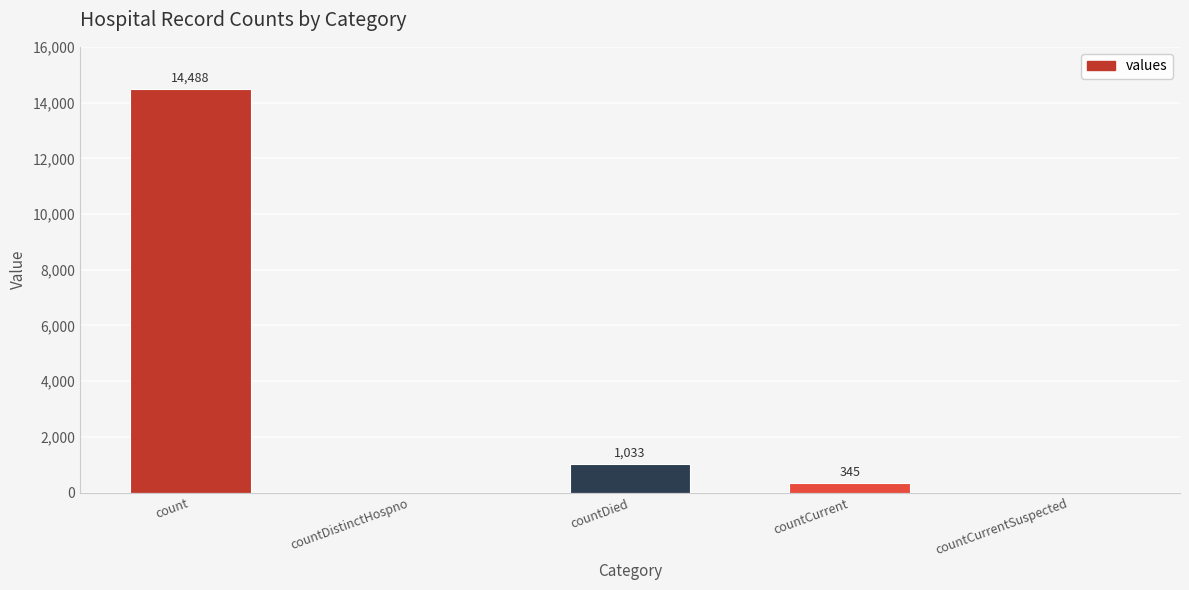

Reading left to right, list all the values displayed in this chart.

count=14488	countDistinctHospno=0	countDied=1033	countCurrent=345	countCurrentSuspected=0